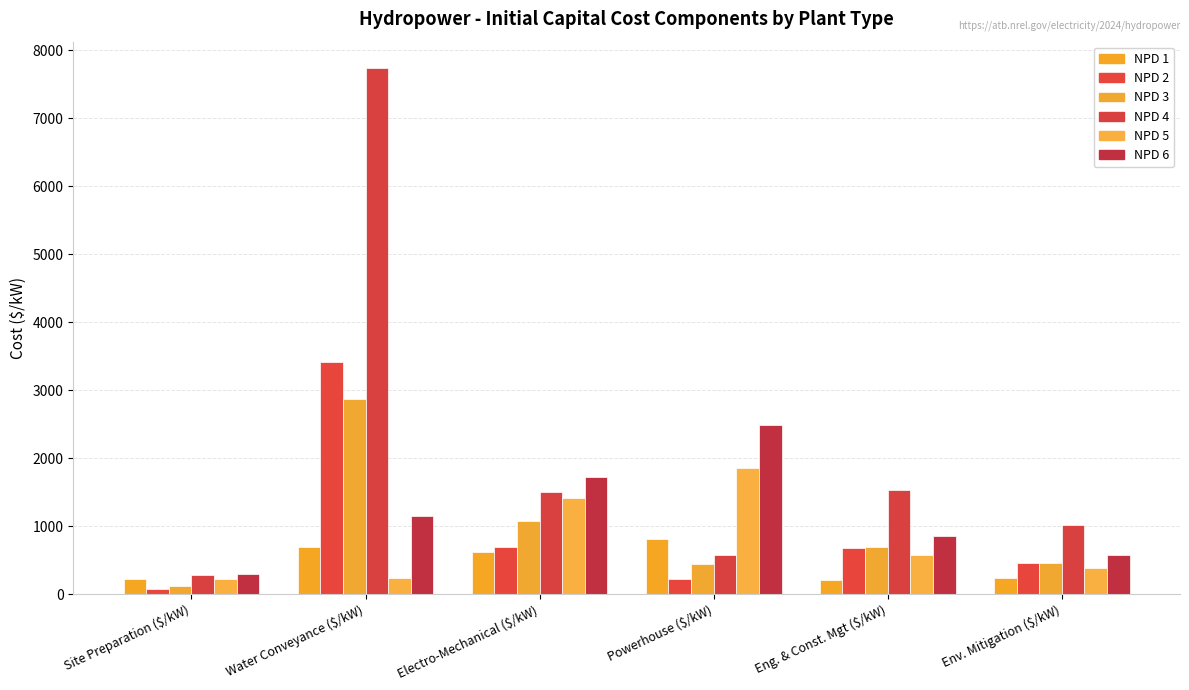

How many groups of bars are there?

6